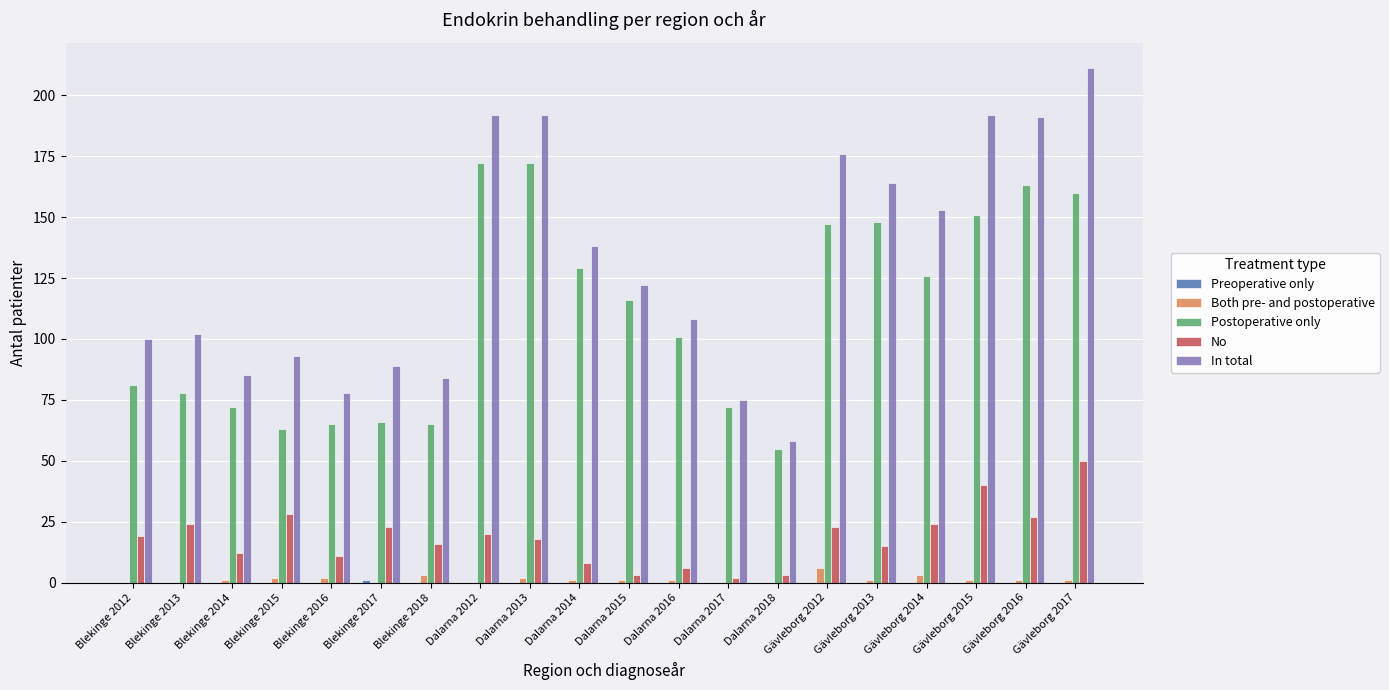

Where is Postoperative only nearest to the value 113?

Dalarna 2015